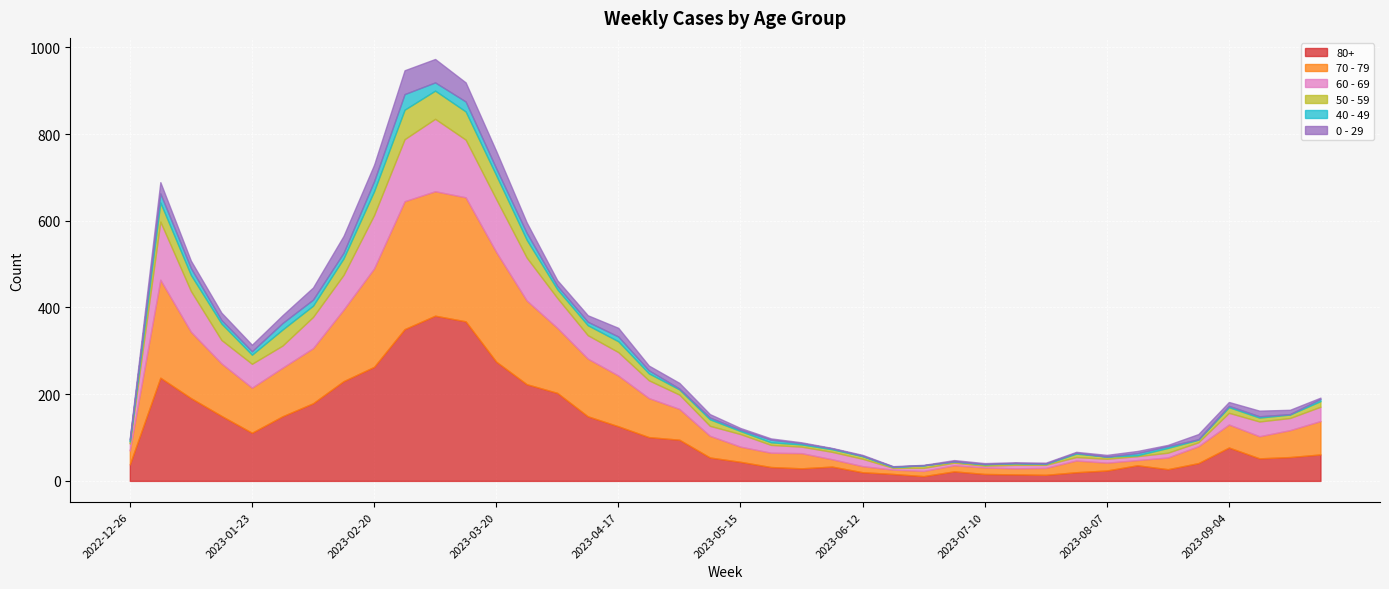

How many interior local peaks does the 60 - 69 series have?

8